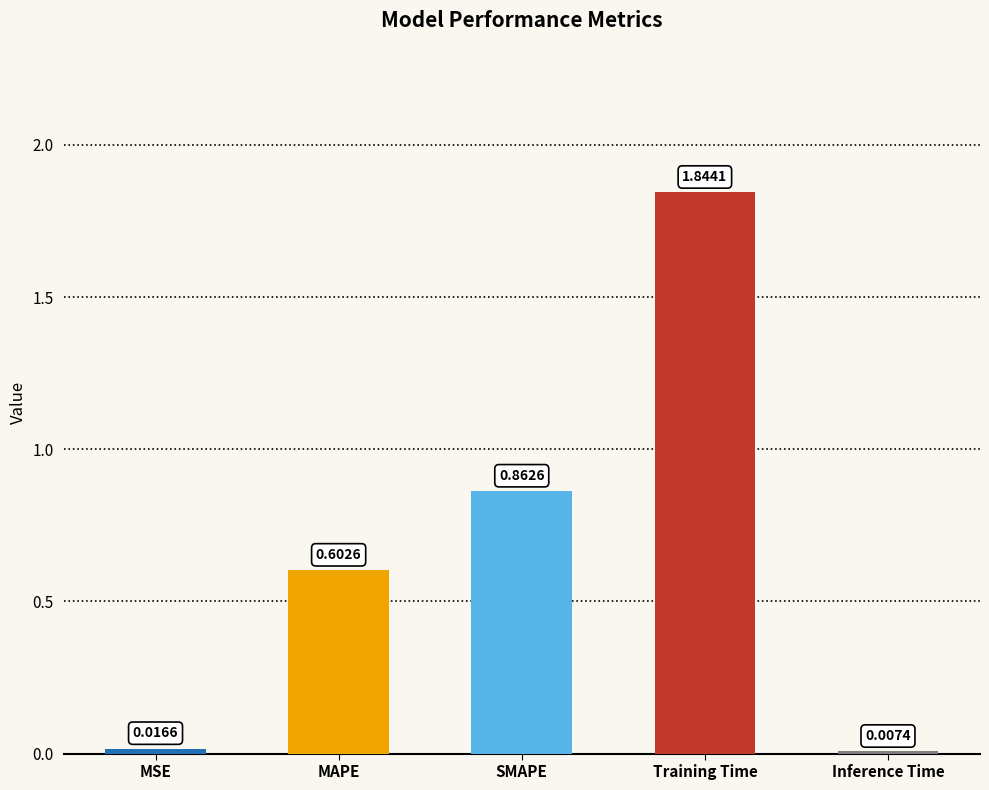

What is the difference between the second highest and second lowest values?

0.8